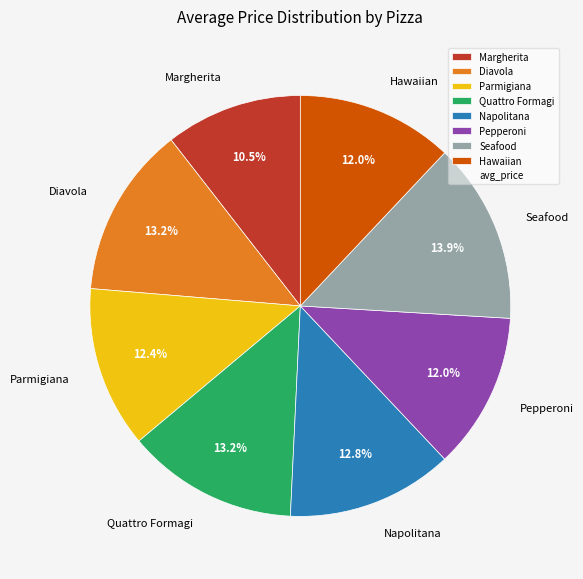

Which category has the smallest portion of the pie?

Margherita